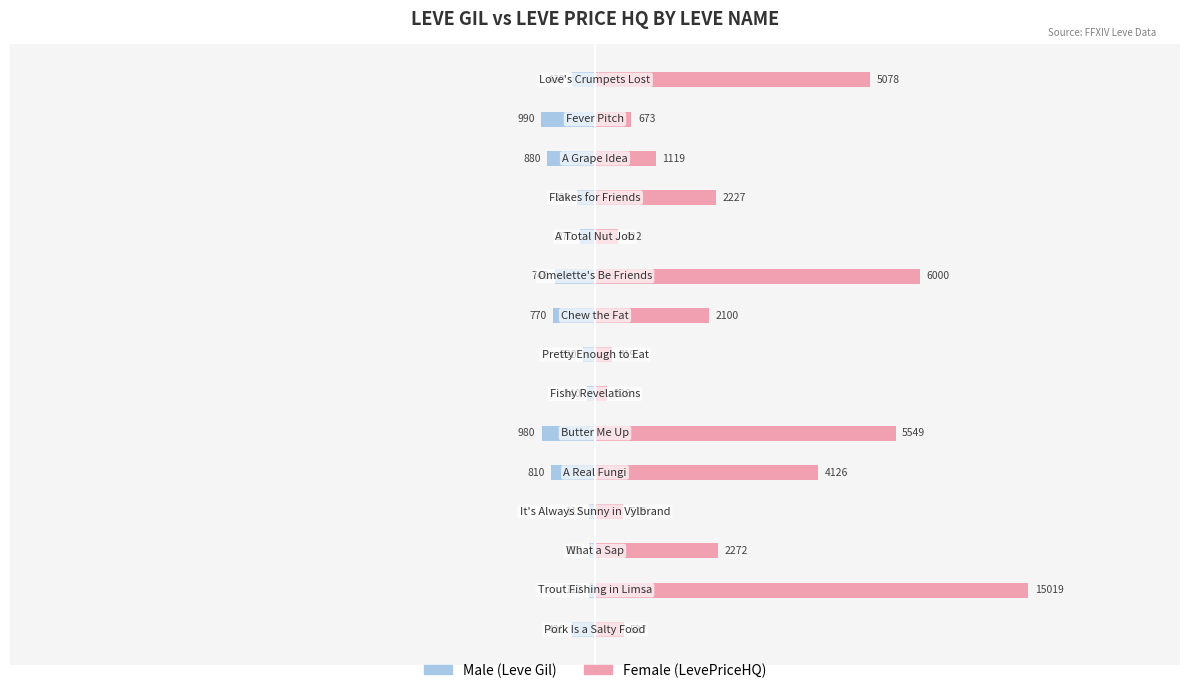

What is the minimum value for Male?

-990.0